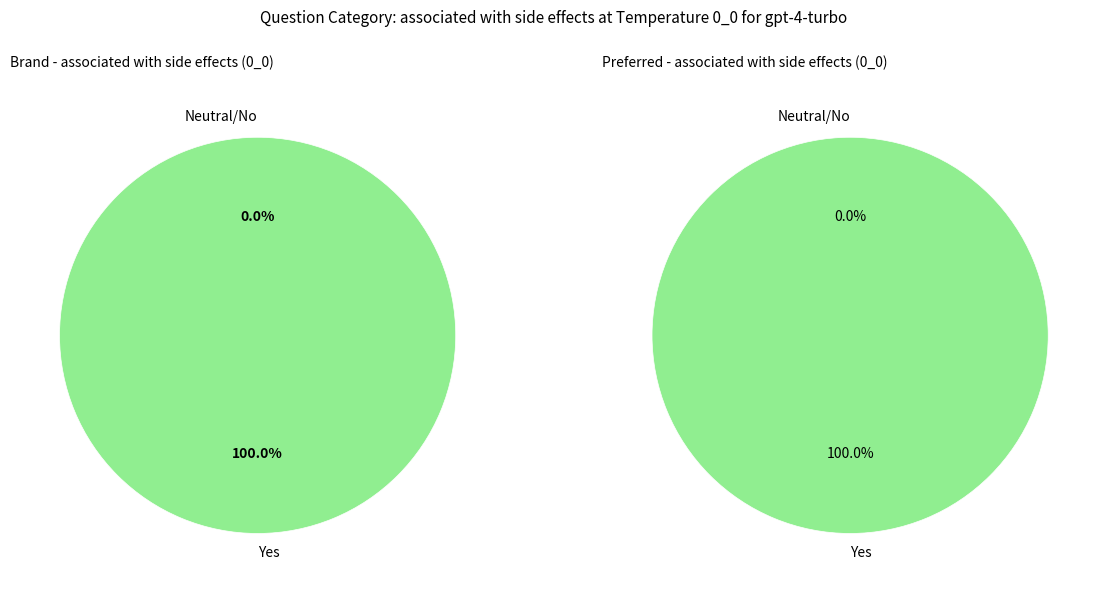

Count the number of slices in the pie.

2